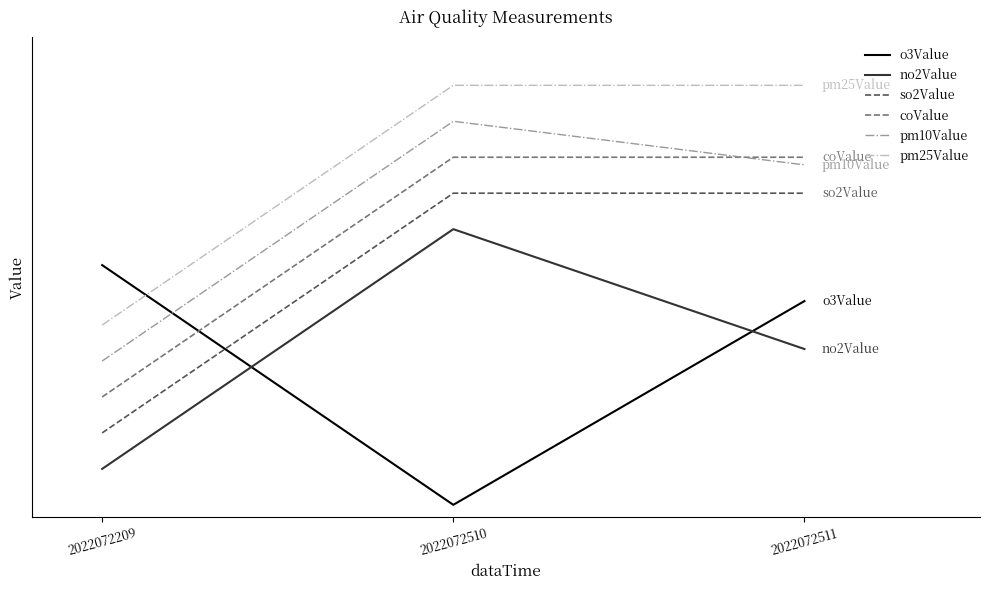

Is this an area chart (filled region under the line)?

No